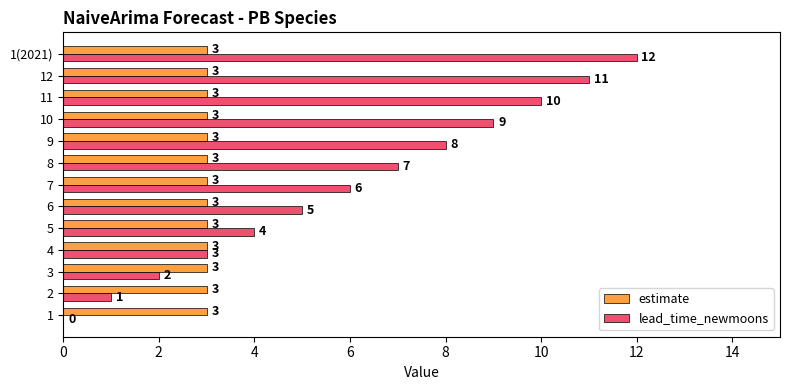

What is the sum of the lead_time_newmoons values at 2 and 12?

12